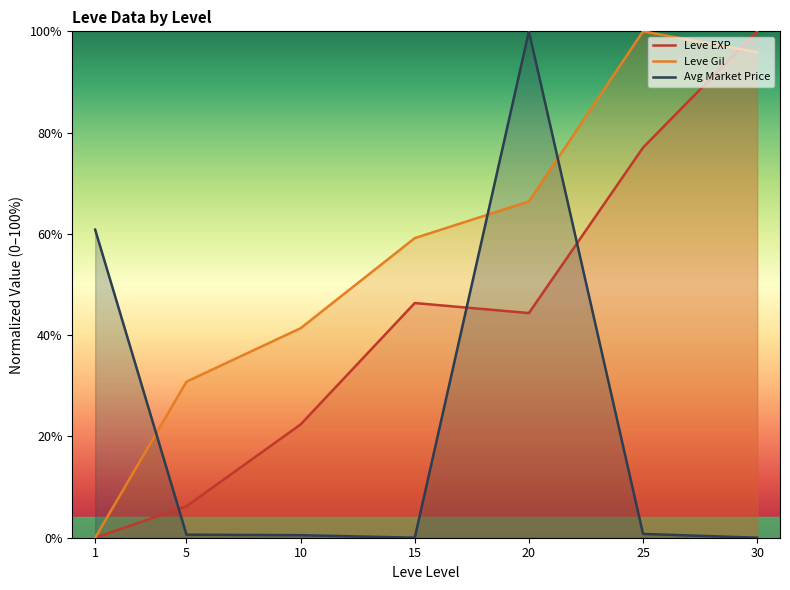

Reading left to right, transcribe all the data shown in this chart.

Leve EXP: 0.0	6.2	22.4	46.3	44.4	77.0	100.0
Leve Gil: 0.0	30.8	41.4	59.2	66.4	100.0	95.9
Avg Market Price: 60.8	0.6	0.5	0.0	100.0	0.8	0.0